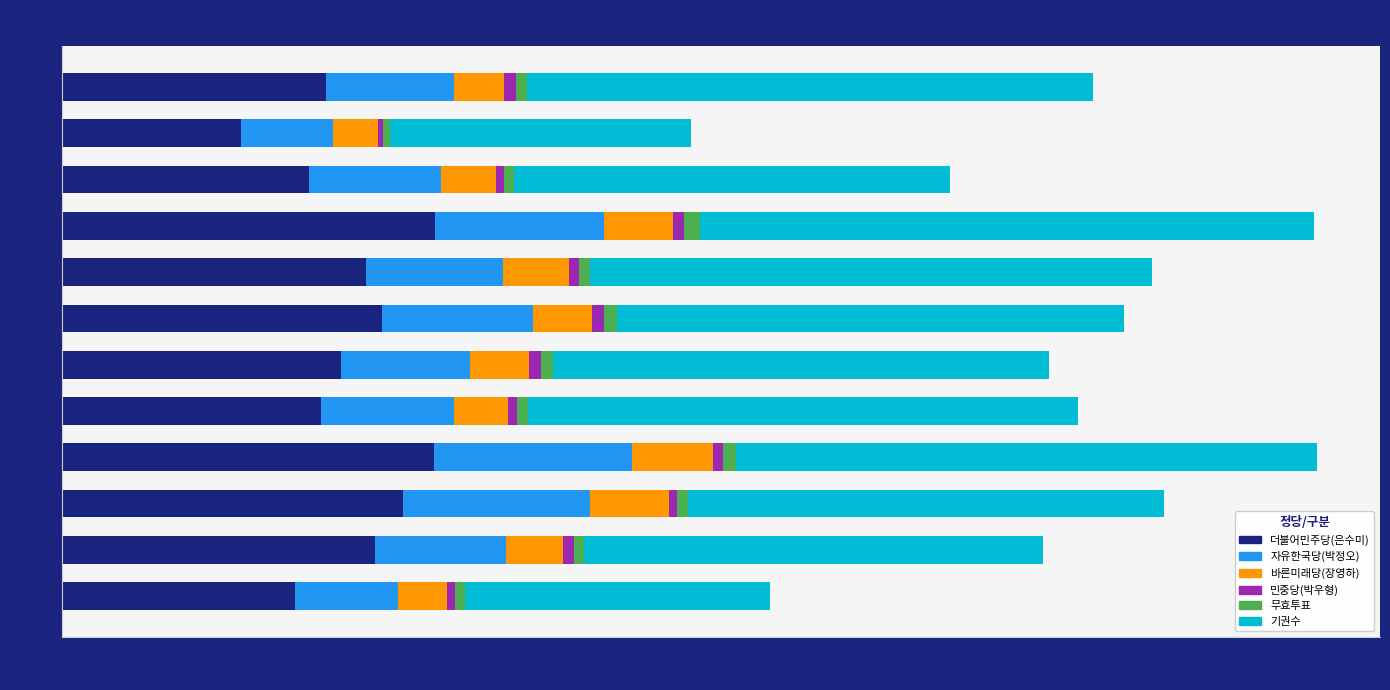

What is the sum of all 더불어민주당(은수미) values?

40560